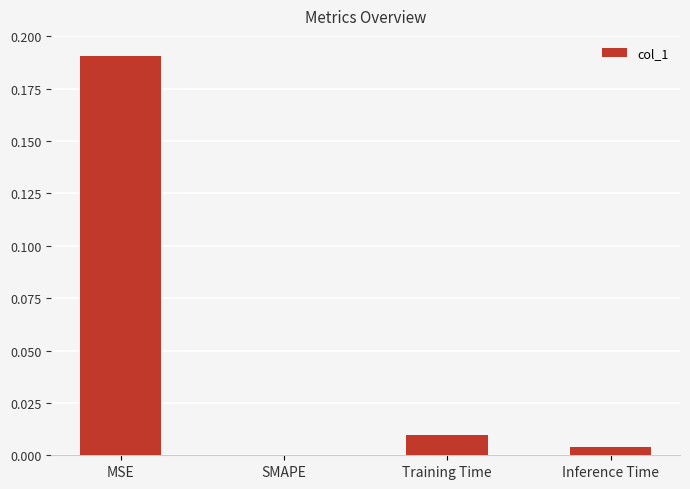

Which has a higher value, SMAPE or Training Time?

Training Time